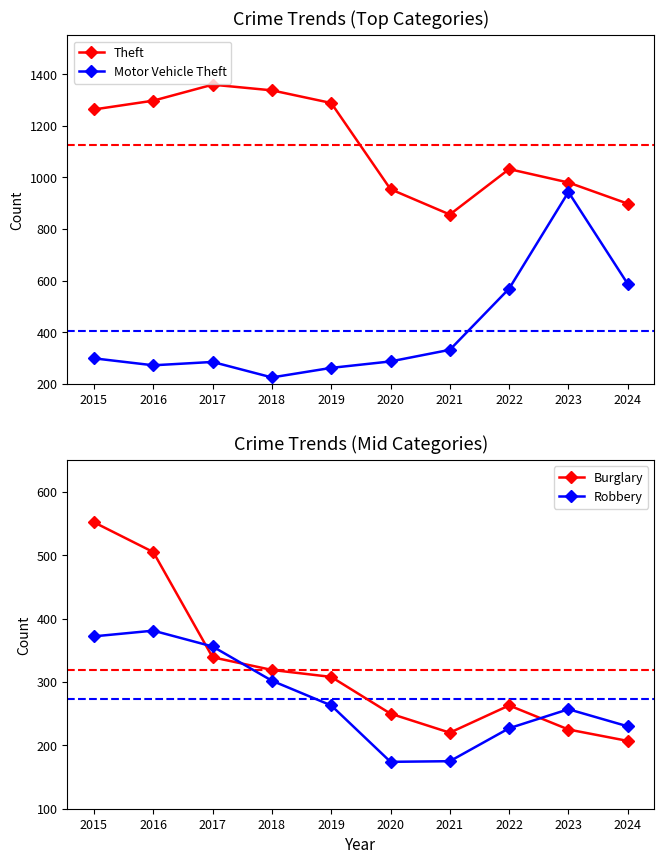

The Theft series shows 1359 at 2017. True or false?

True